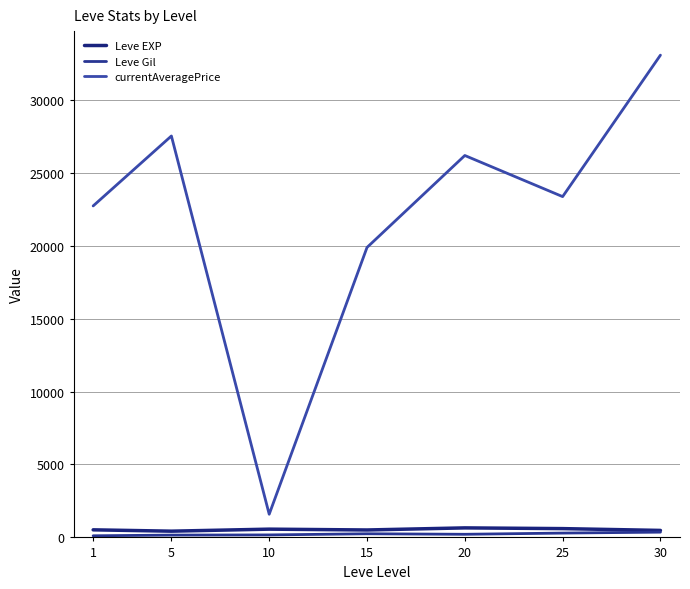

True or false: Leve EXP has more than 1 points higher than both neighbors.

True